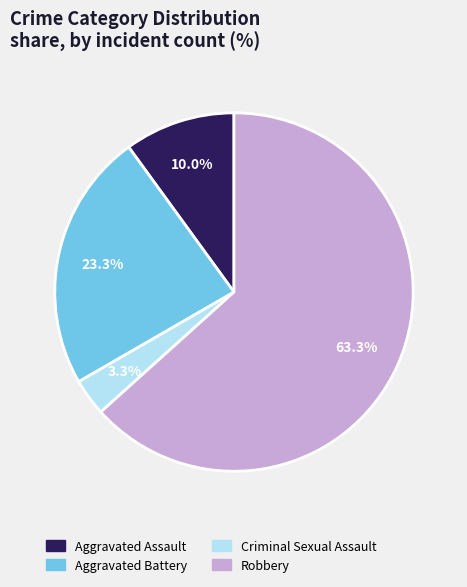

What is the ratio of the value at Robbery to the value at Aggravated Battery?

2.7